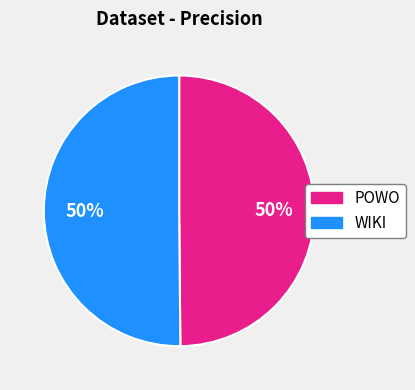

Combined, do POWO and WIKI account for over 50%?

Yes